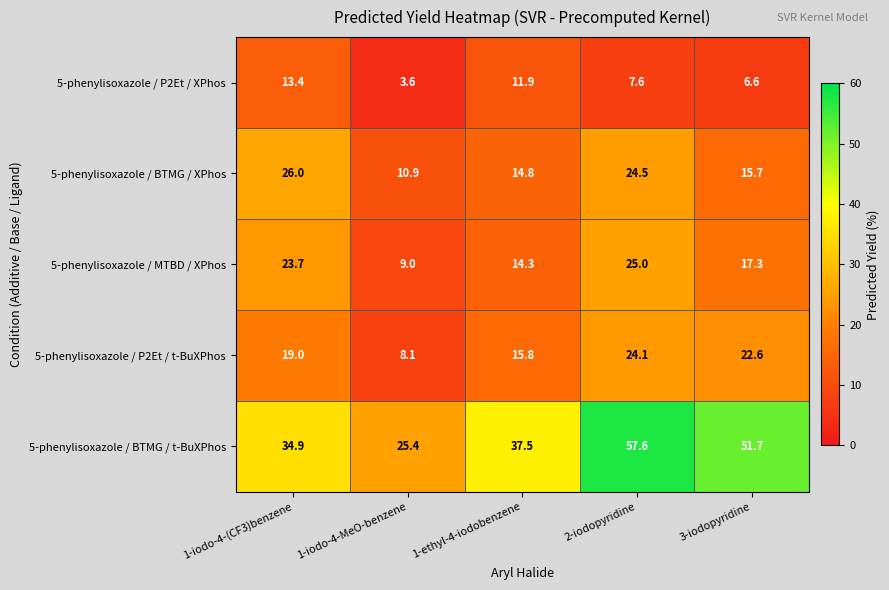

Reading left to right, what are all the values shown in this chart?

5-phenylisoxazole / P2Et / XPhos: 13.4	3.6	11.9	7.6	6.6
5-phenylisoxazole / BTMG / XPhos: 26.0	10.9	14.8	24.5	15.7
5-phenylisoxazole / MTBD / XPhos: 23.7	9.0	14.3	25.0	17.3
5-phenylisoxazole / P2Et / t-BuXPhos: 19.0	8.1	15.8	24.1	22.6
5-phenylisoxazole / BTMG / t-BuXPhos: 34.9	25.4	37.5	57.6	51.7